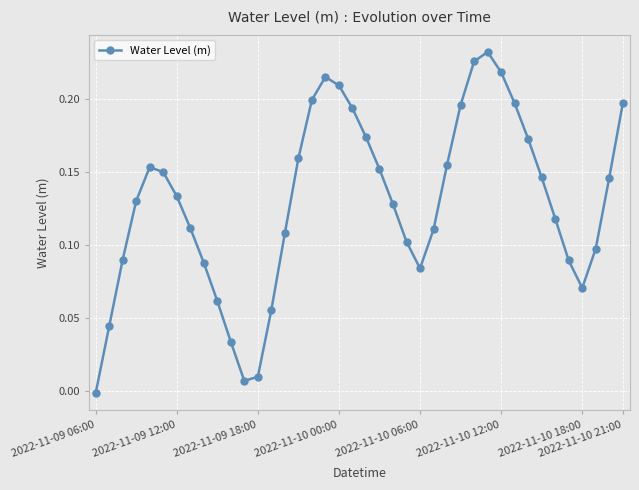

How many points are higher than both their immediate neighbors (excluding endpoints)?

3